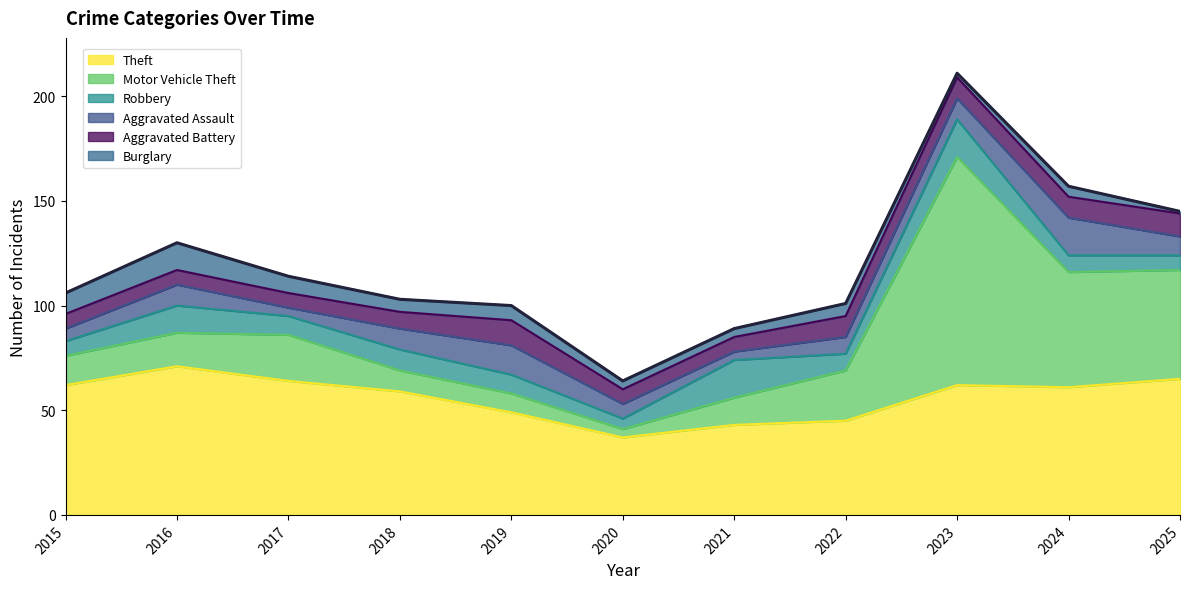

True or false: Theft has a value of 31 at 2025.

False